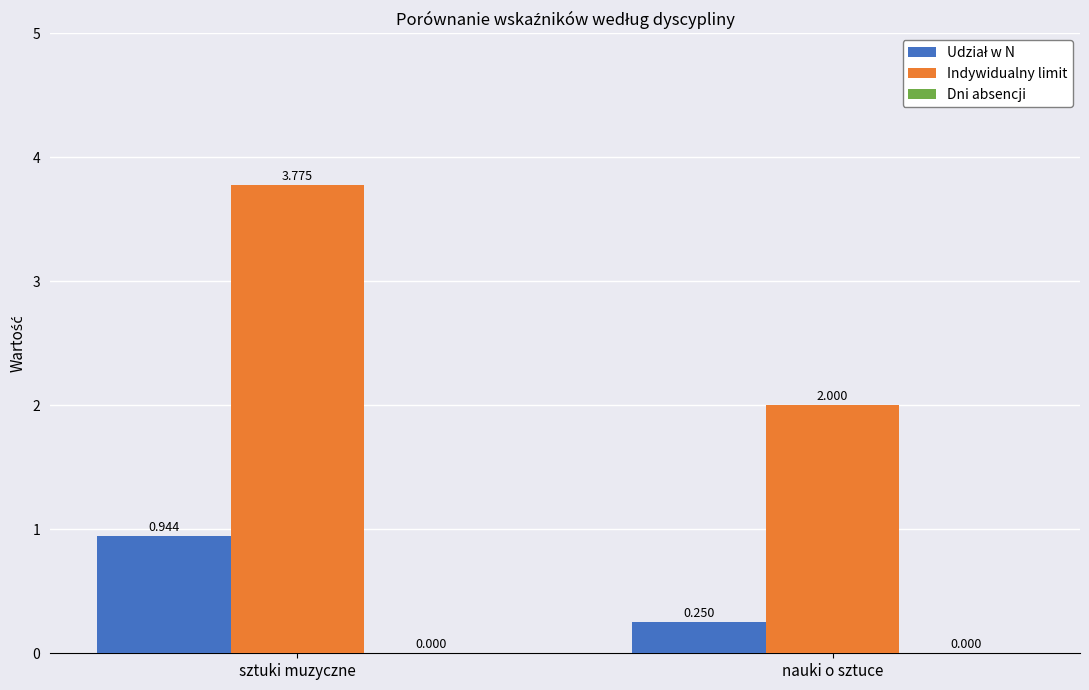

Rank the categories by Indywidualny limit value from lowest to highest.

nauki o sztuce, sztuki muzyczne